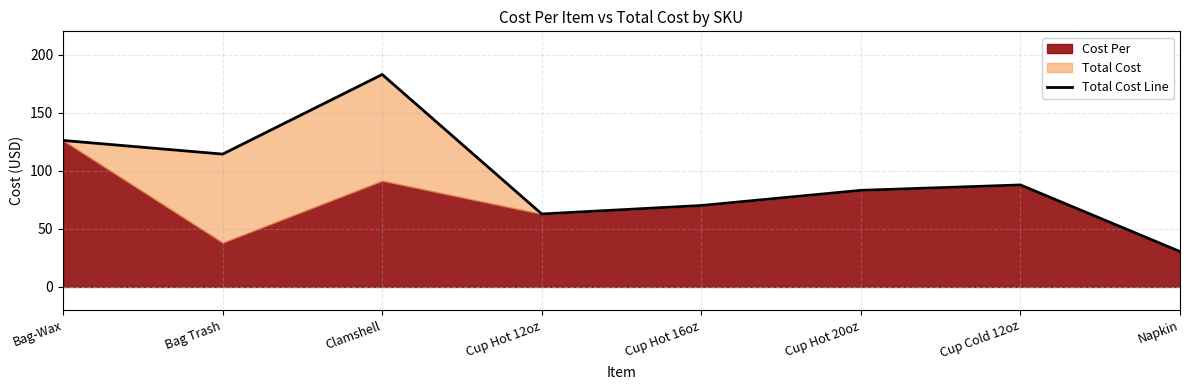

At which category does the data reach its first local valley?

Bag Trash